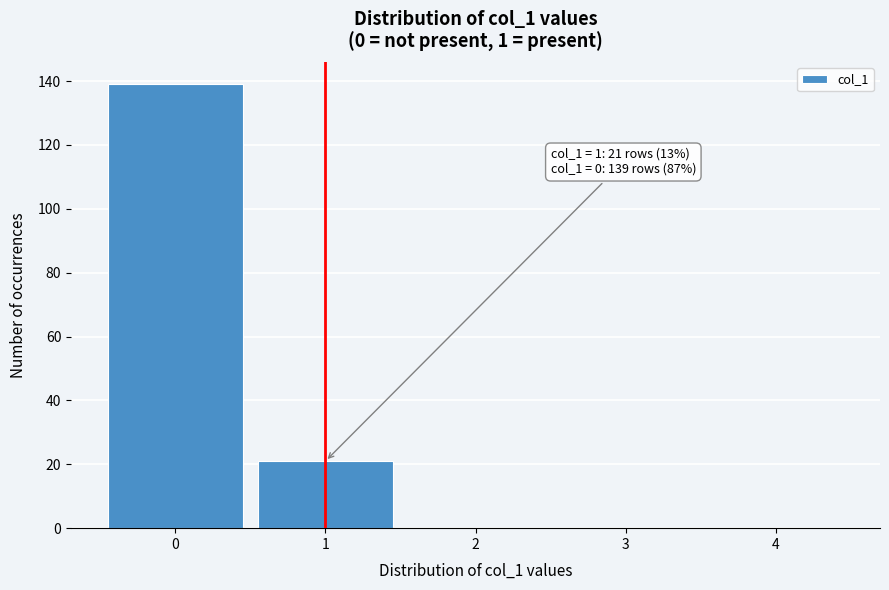

Reading right to left, what are all the values shown in this chart?

4=0	3=0	2=0	1=21	0=139